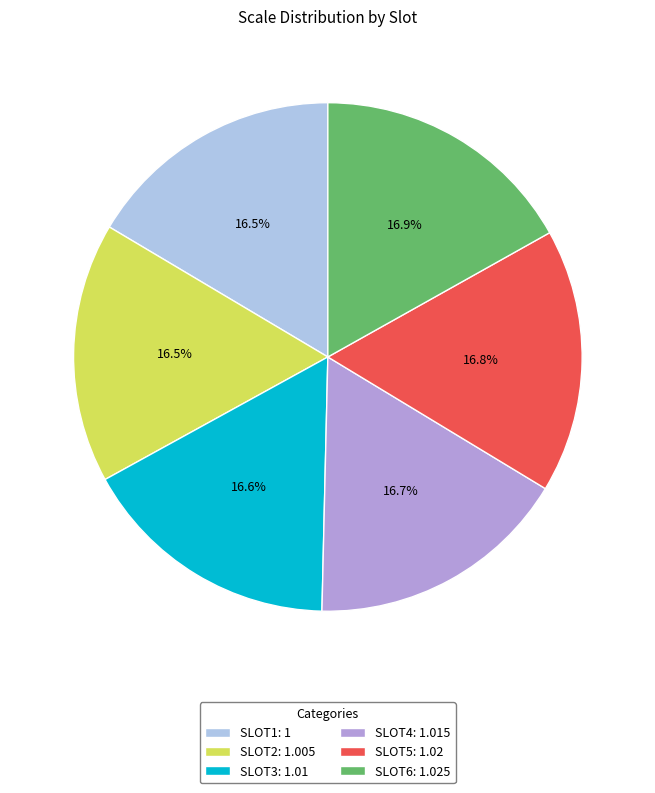

The SLOT4 slice represents 3% of the pie. True or false?

False